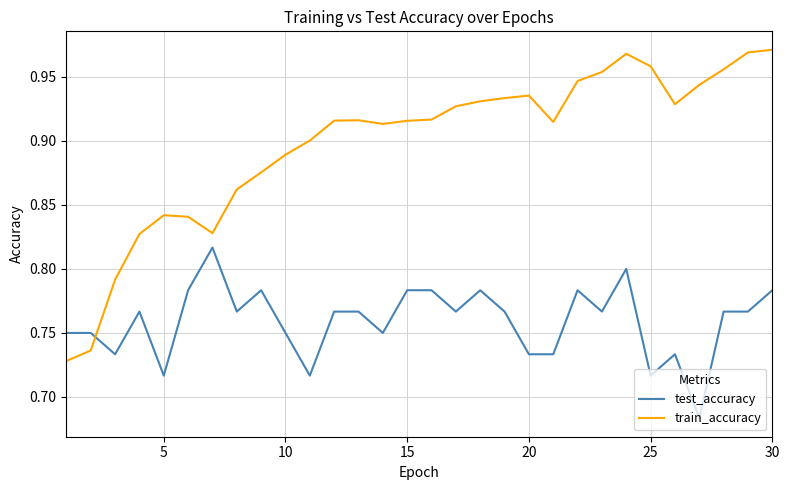

What are all the series names shown in the legend?

test_accuracy, train_accuracy